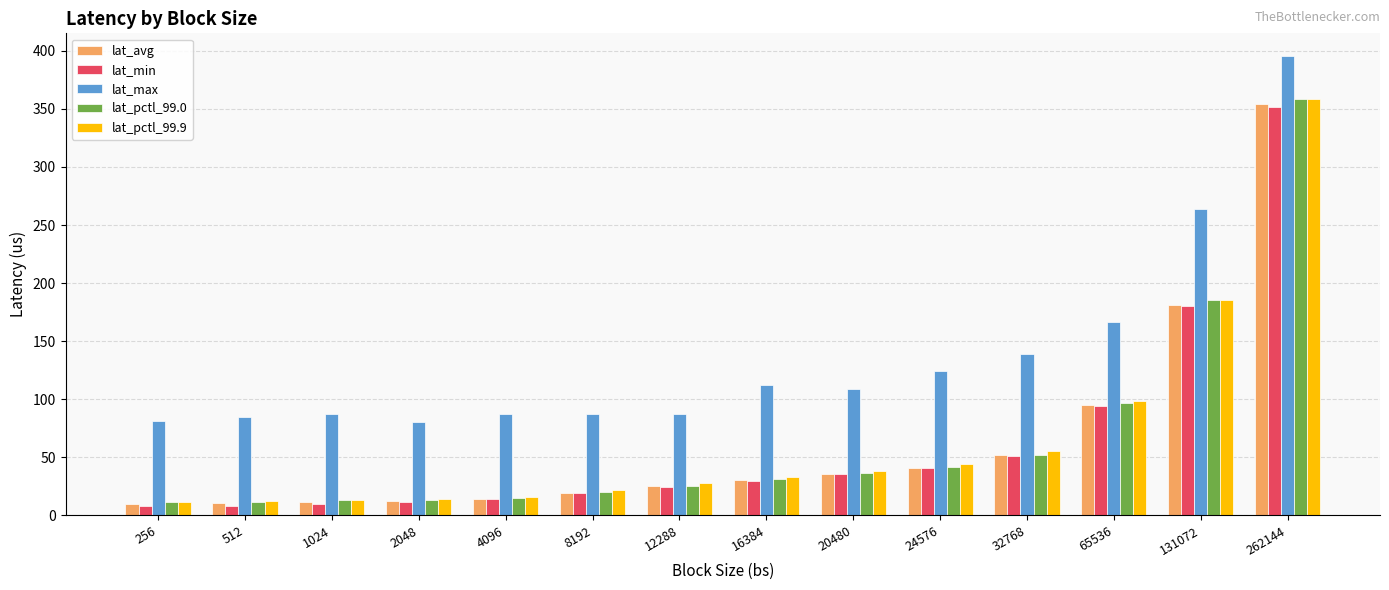

Which series has the largest range (max minus min)?

lat_pctl_99.0